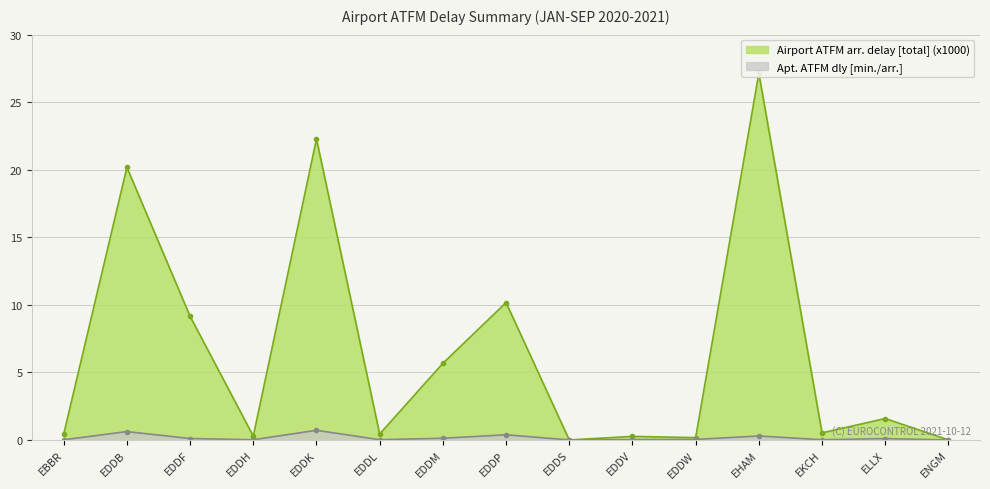

Read the Airport ATFM arr. delay [total] (x1000) value at EDDB.

20.2